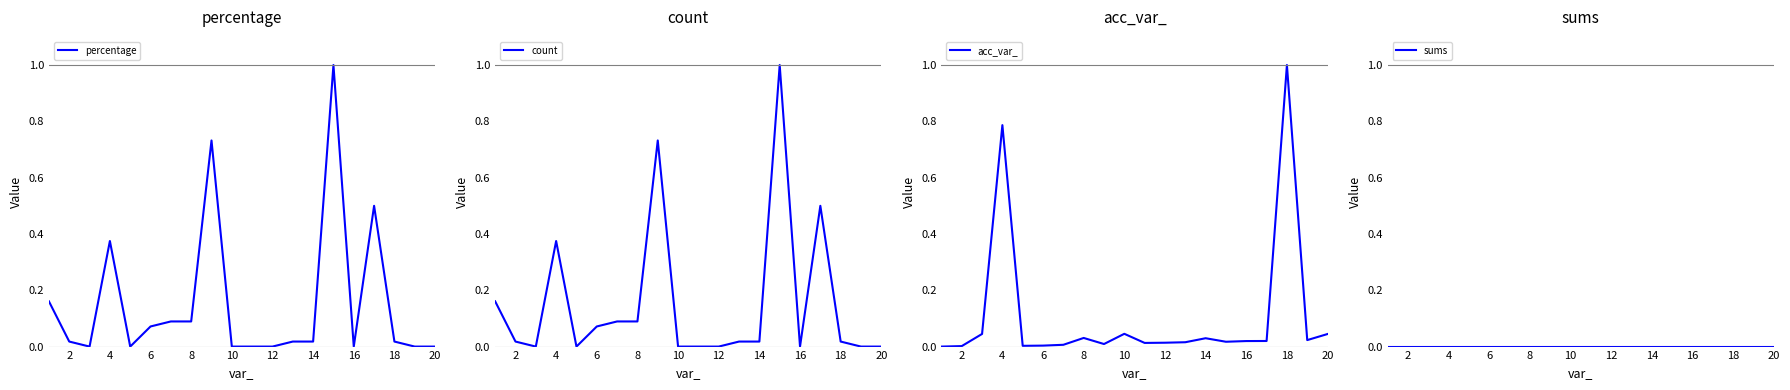

In acc_var_, how many points are lower than both neighbors (excluding endpoints)?

5